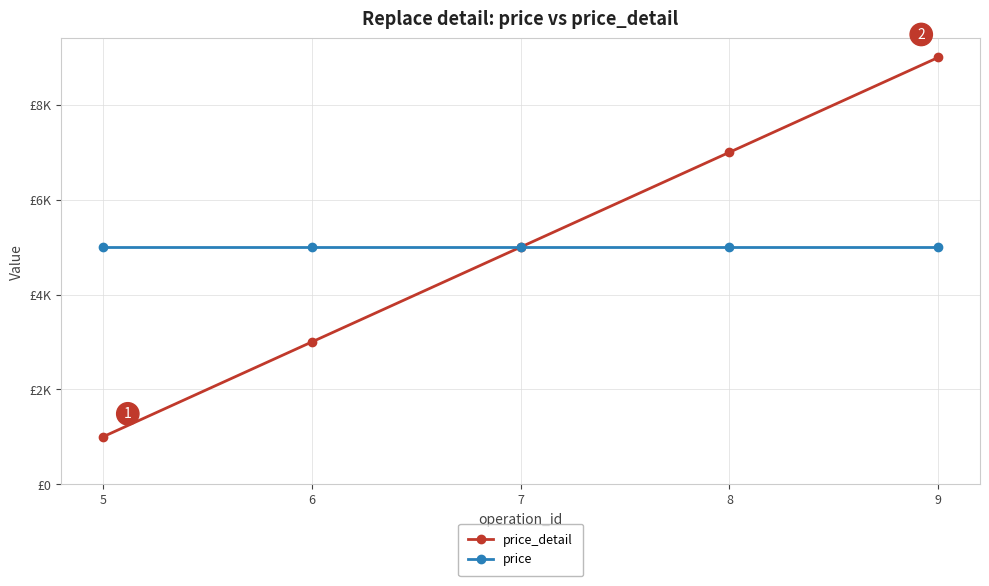

True or false: price_detail has a value of 9000 at 9.

True